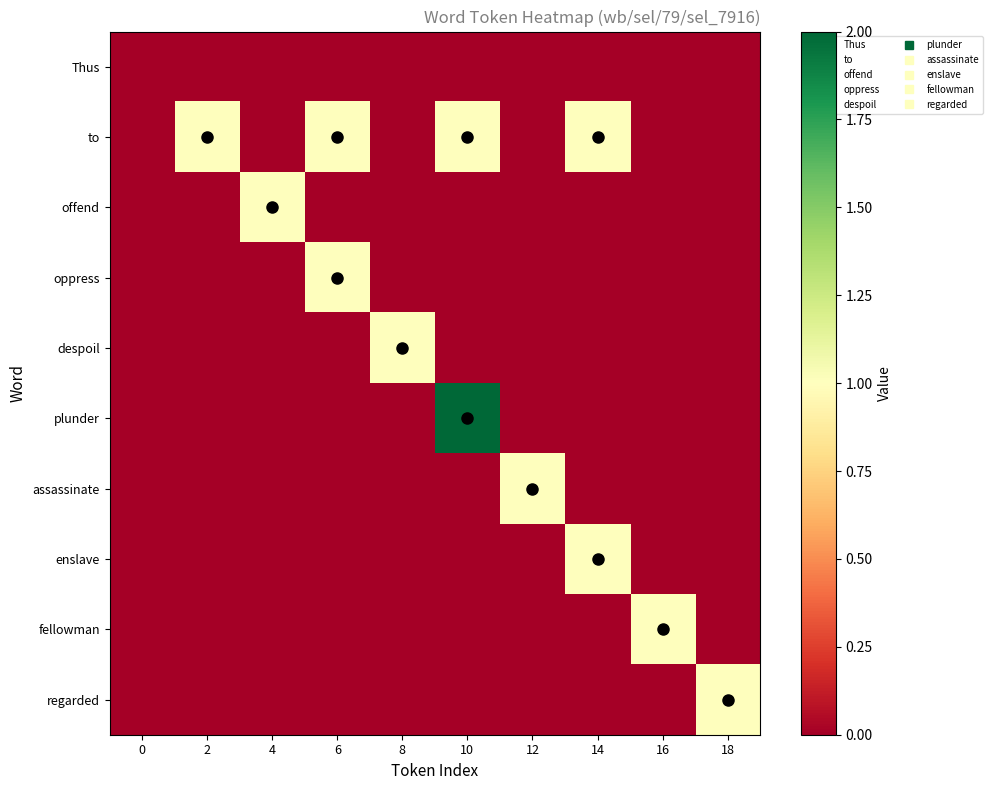

Reading right to left, transcribe all the data shown in this chart.

Thus: 18=0	16=0	14=0	12=0	10=0	8=0	6=0	4=0	2=0	0=0
to: 18=0	16=0	14=1	12=0	10=1	8=0	6=1	4=0	2=1	0=0
offend: 18=0	16=0	14=0	12=0	10=0	8=0	6=0	4=1	2=0	0=0
oppress: 18=0	16=0	14=0	12=0	10=0	8=0	6=1	4=0	2=0	0=0
despoil: 18=0	16=0	14=0	12=0	10=0	8=1	6=0	4=0	2=0	0=0
plunder: 18=0	16=0	14=0	12=0	10=2	8=0	6=0	4=0	2=0	0=0
assassinate: 18=0	16=0	14=0	12=1	10=0	8=0	6=0	4=0	2=0	0=0
enslave: 18=0	16=0	14=1	12=0	10=0	8=0	6=0	4=0	2=0	0=0
fellowman: 18=0	16=1	14=0	12=0	10=0	8=0	6=0	4=0	2=0	0=0
regarded: 18=1	16=0	14=0	12=0	10=0	8=0	6=0	4=0	2=0	0=0